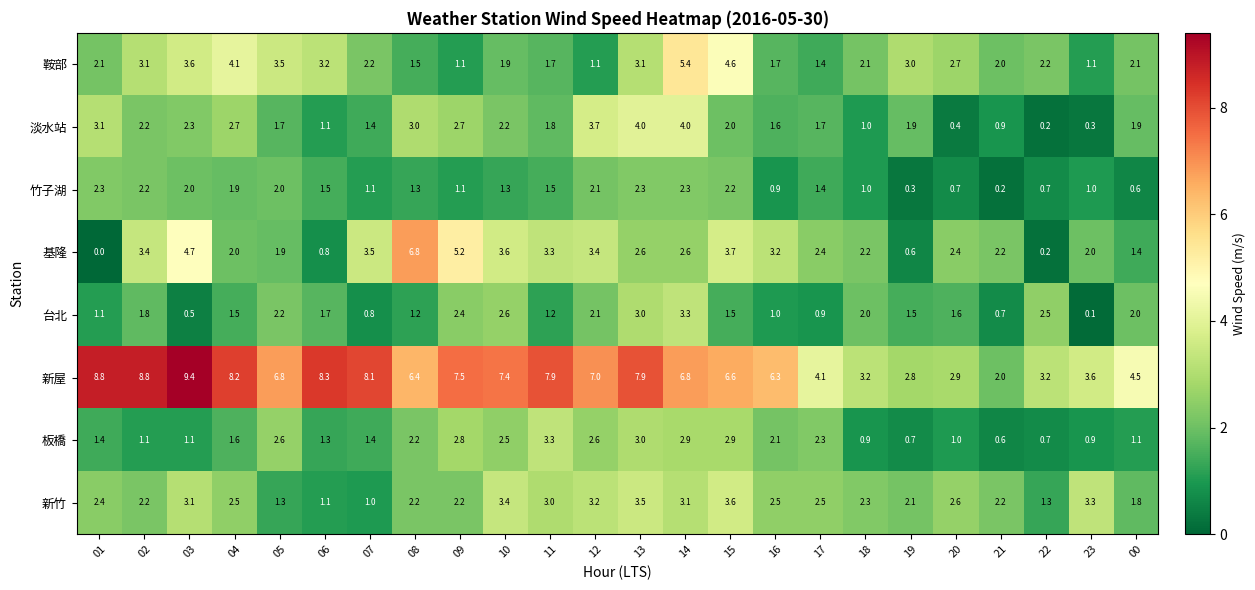

Which series changed the most between 06 and 13?

淡水站